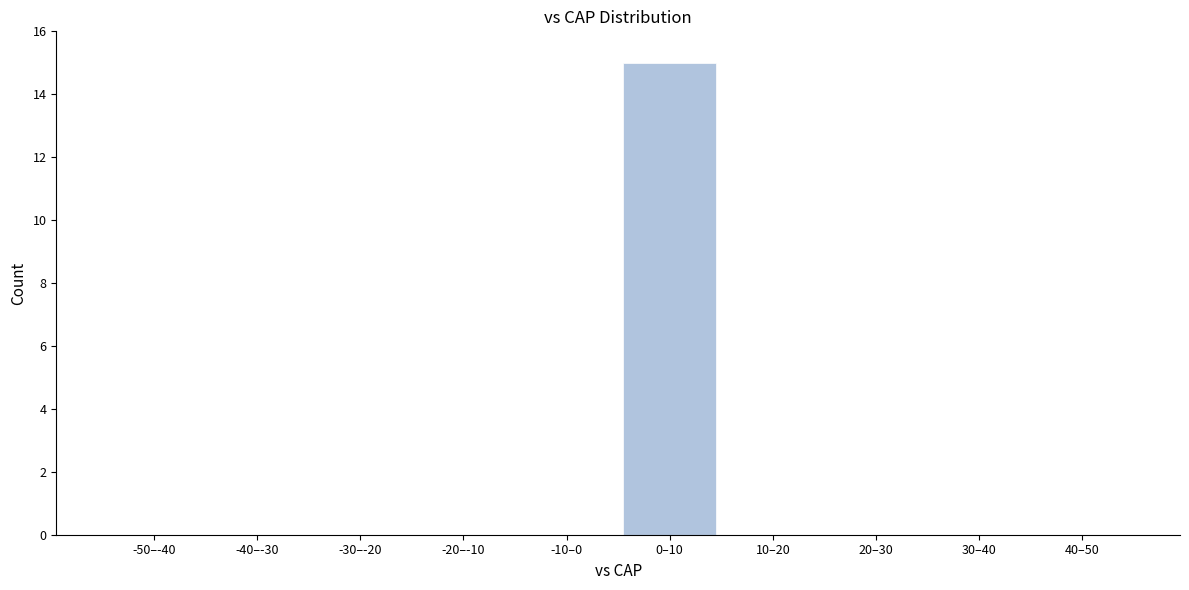

Reading left to right, what are all the values shown in this chart?

-50–-40=0	-40–-30=0	-30–-20=0	-20–-10=0	-10–0=0	0–10=15	10–20=0	20–30=0	30–40=0	40–50=0